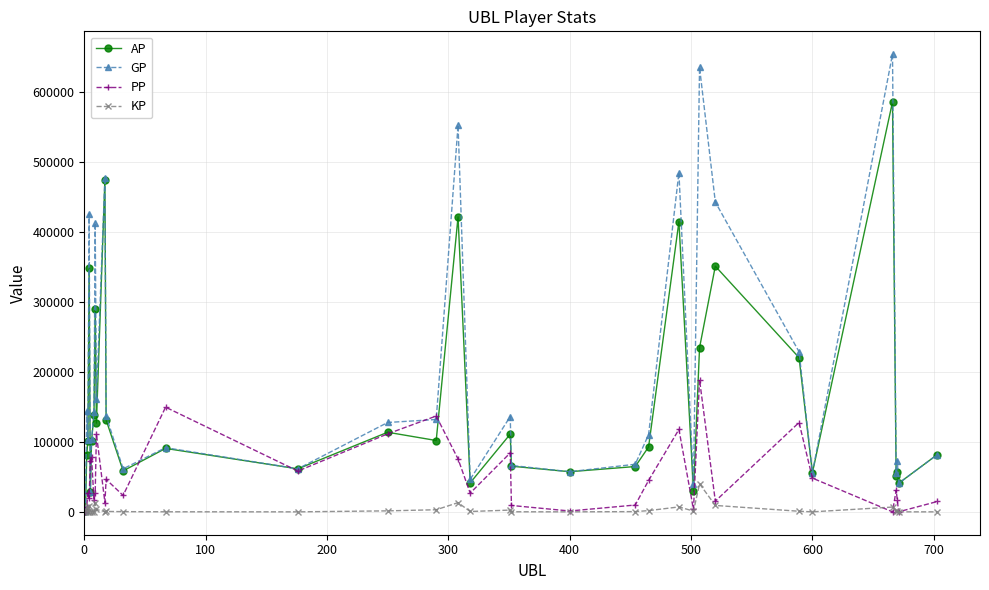

Which series has the largest total across all categories?

GP